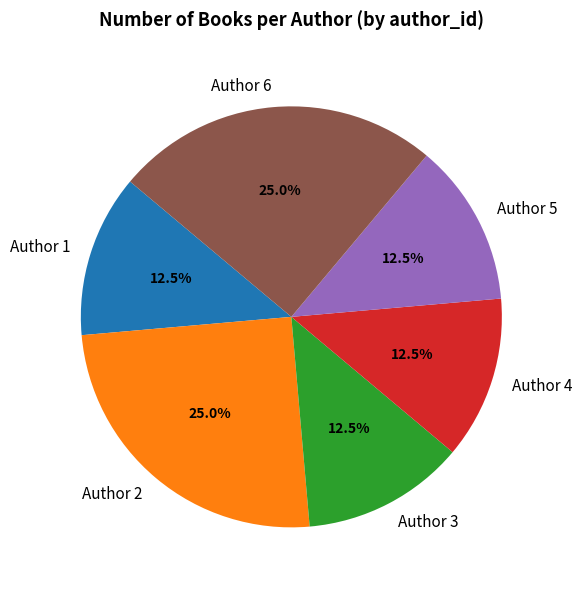

Does any single category account for the majority?

No